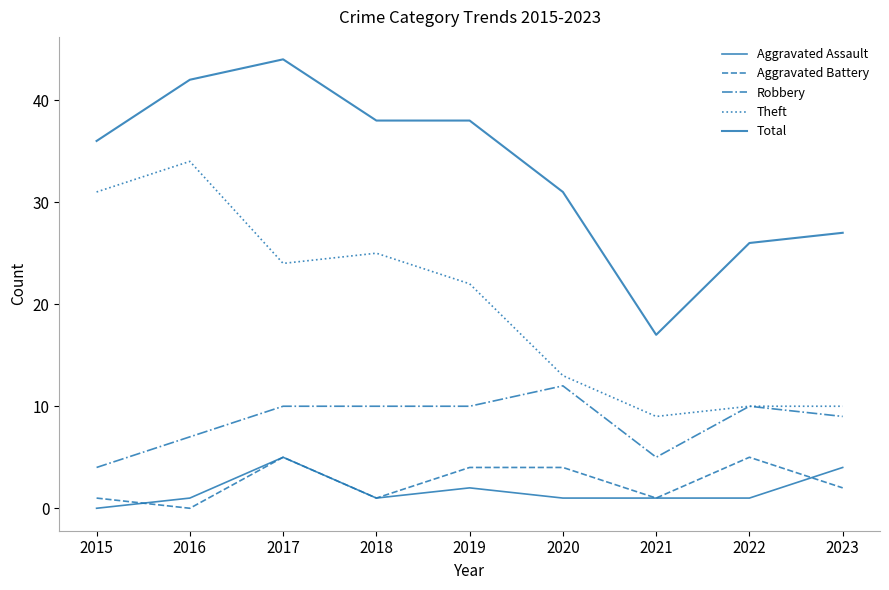

What is the difference between the Robbery values at 2016 and 2017?

3